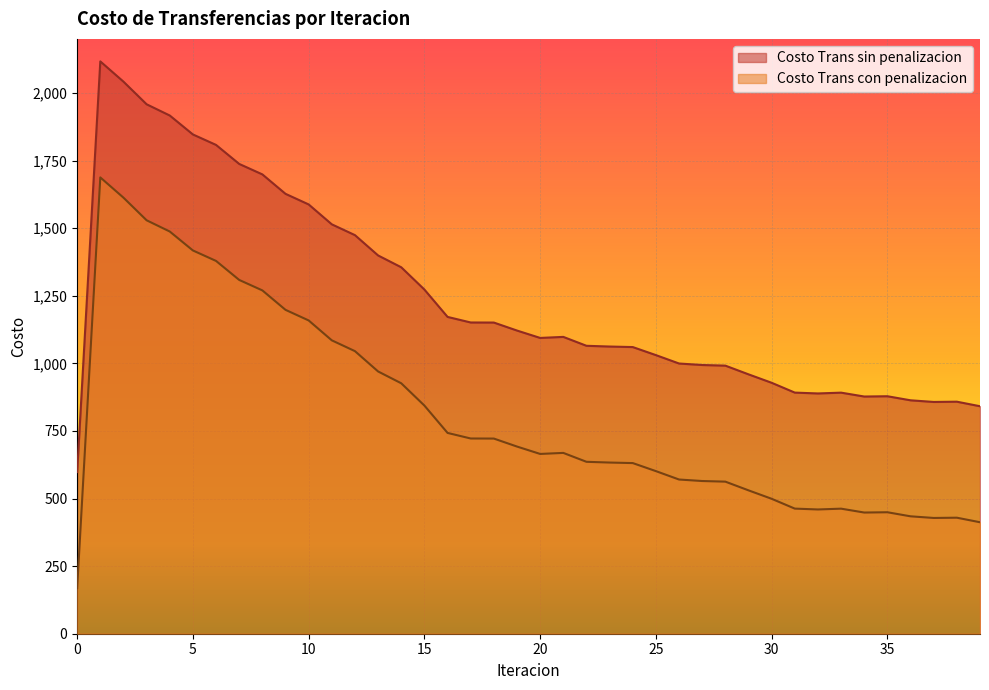

How many values in the Costo Trans con penalizacion series are below 668?

20